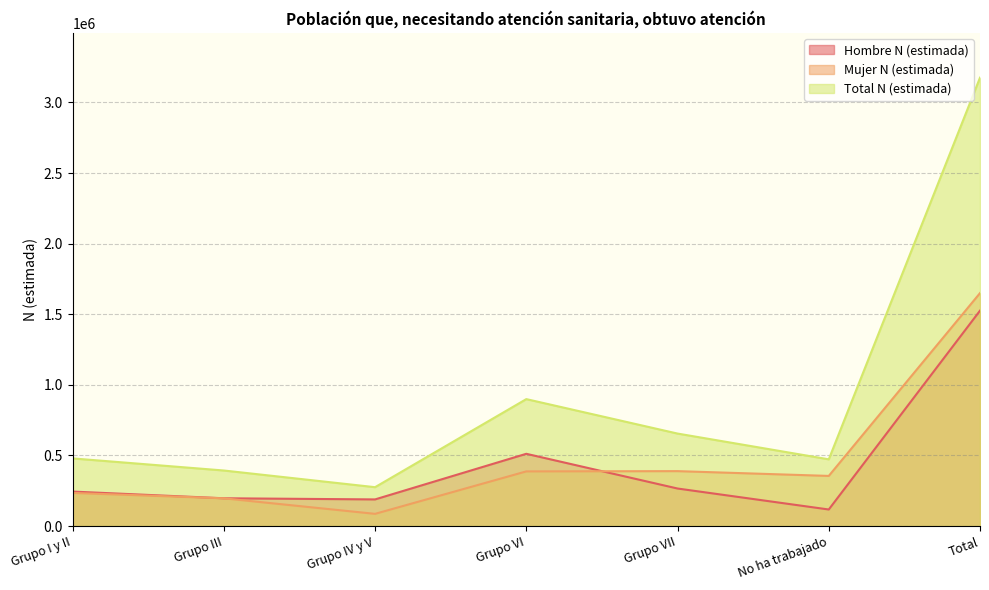

What is the maximum value shown in the chart?

3175129